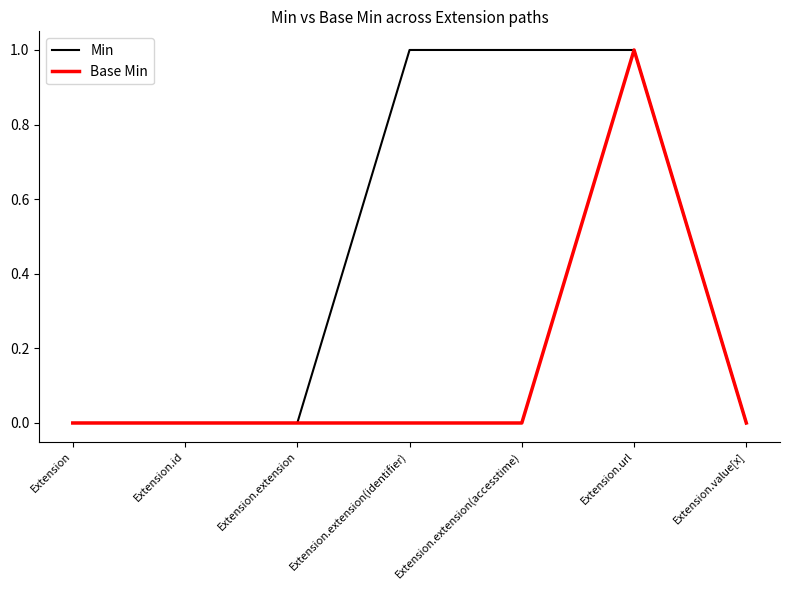

Which series changed the most between Extension.id and Extension.extension(identifier)?

Min